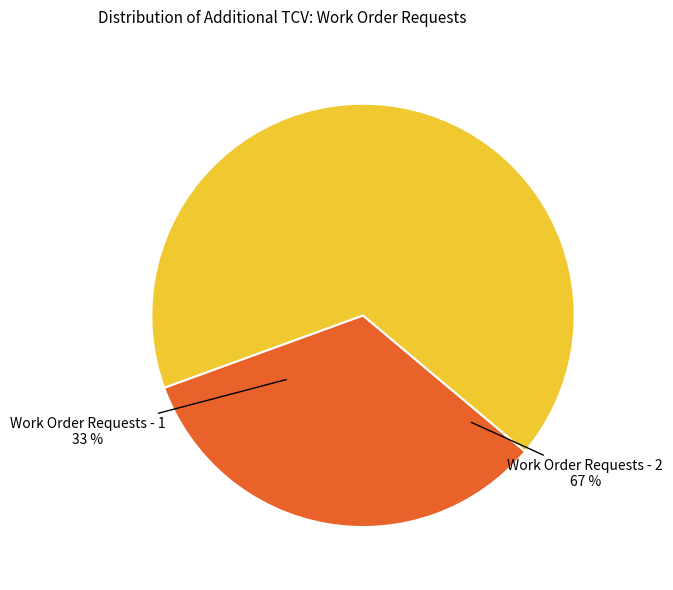

Is it true that Work Order Requests - 1 is 33% of the pie?

True